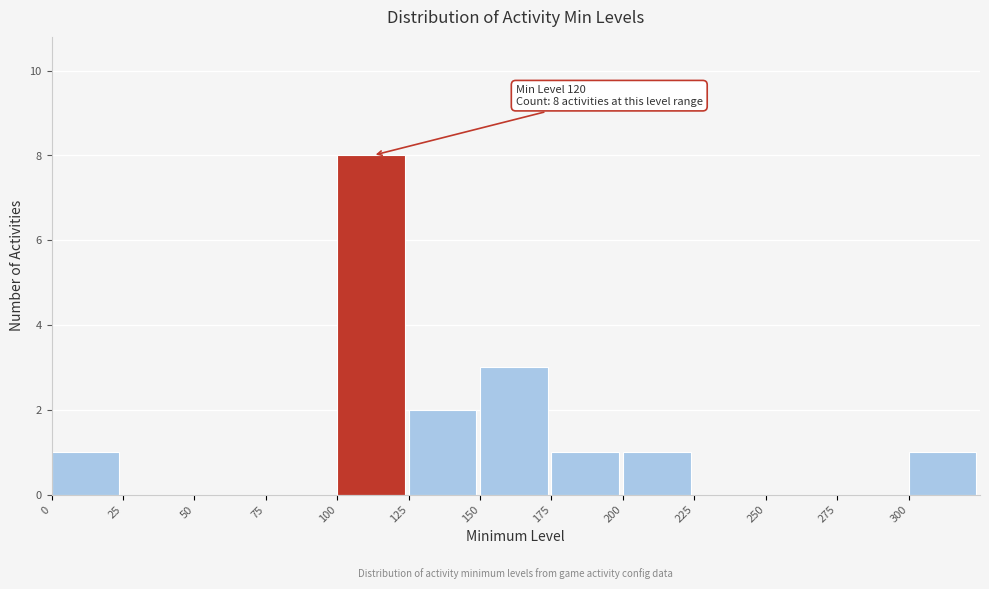

Over which range of the x-axis is the bar tallest?

100 to 125